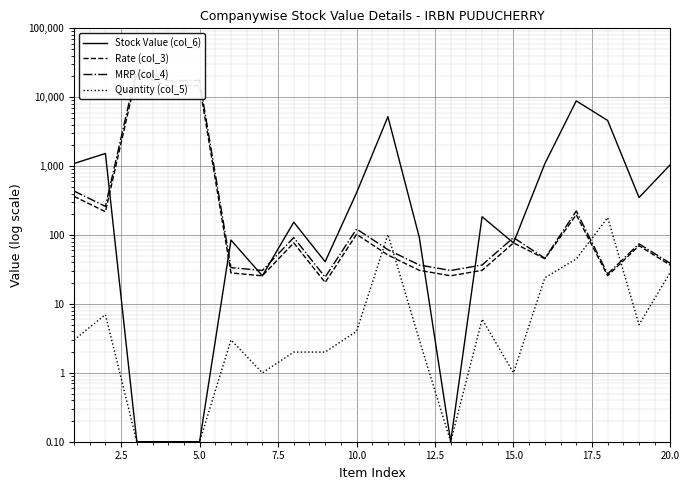

At 20.0, list the series in order from smallest to largest.

Quantity (col_5), Rate (col_3), MRP (col_4), Stock Value (col_6)